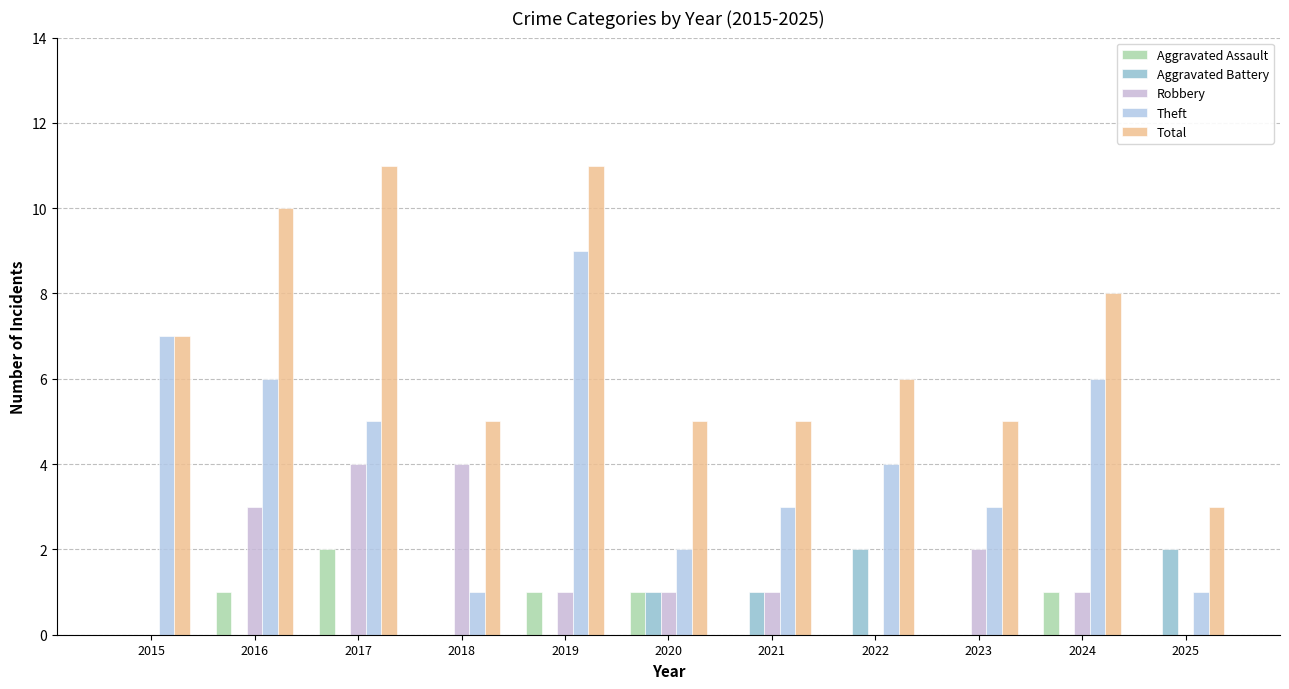

What is the value of the Total bar at the 6th from the left?

5